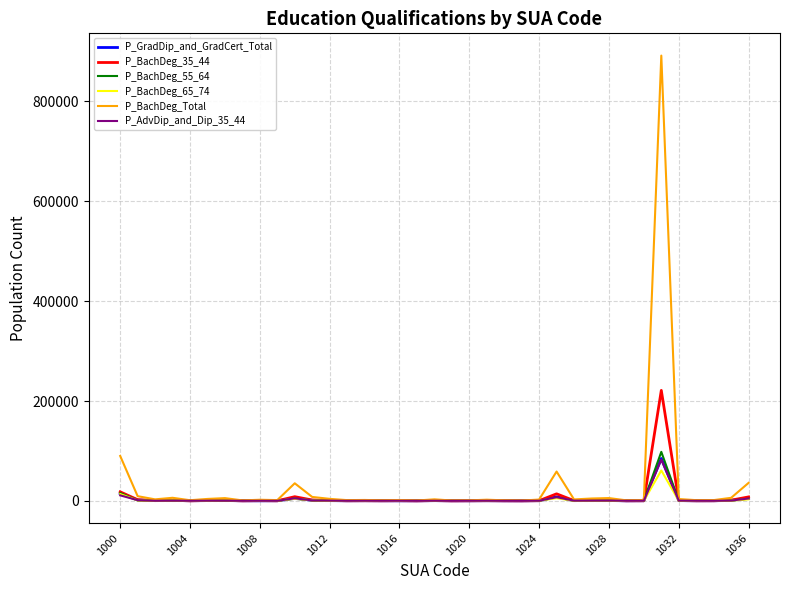

What is the maximum value shown in the chart?

891500